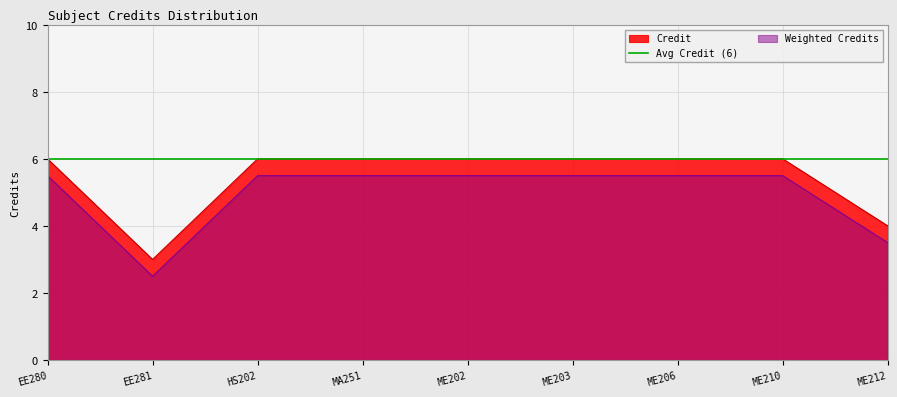

What is the value of the 3rd point from the left?

6